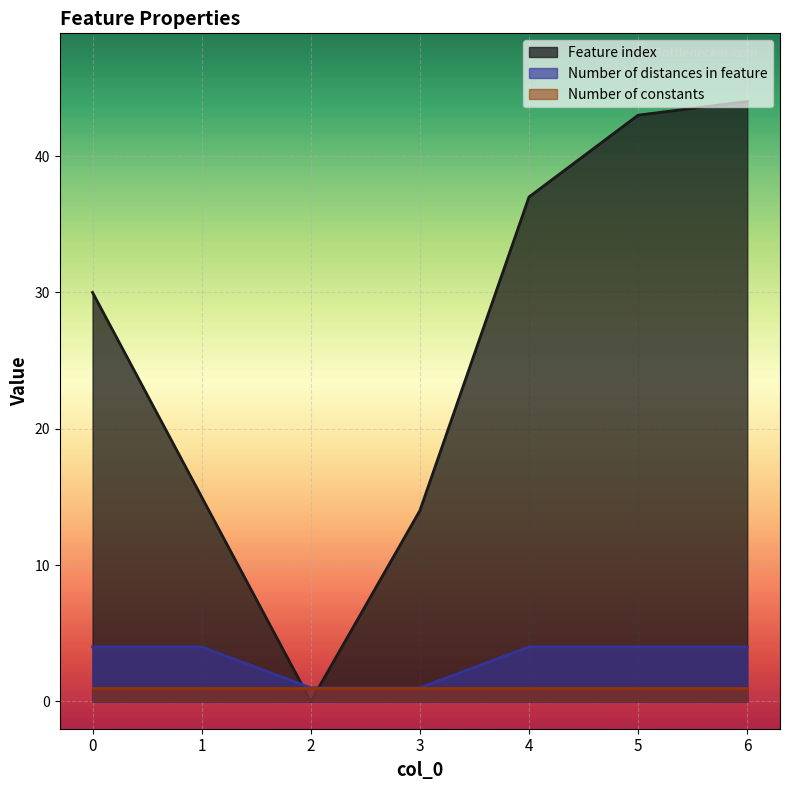

What is the total value across all series at 4?

42